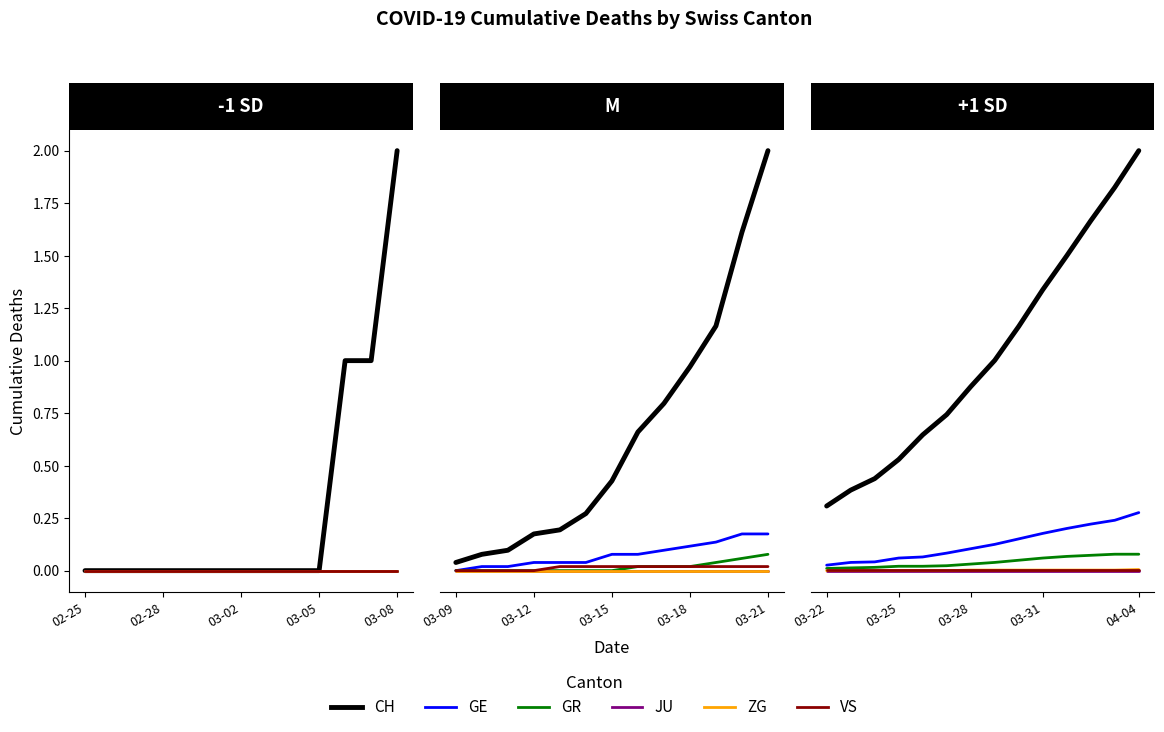

True or false: ZG and VS intersect in this chart.

False